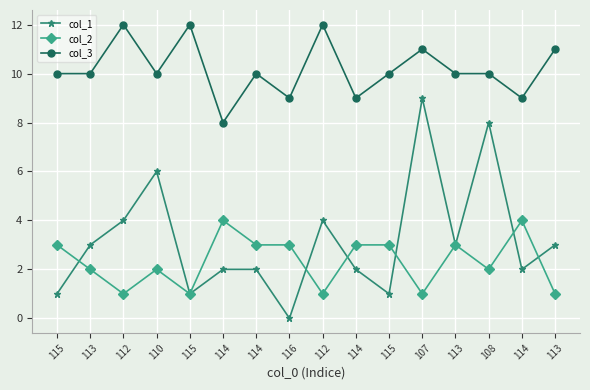

Is it true that col_1 equals 1 at 115?

True